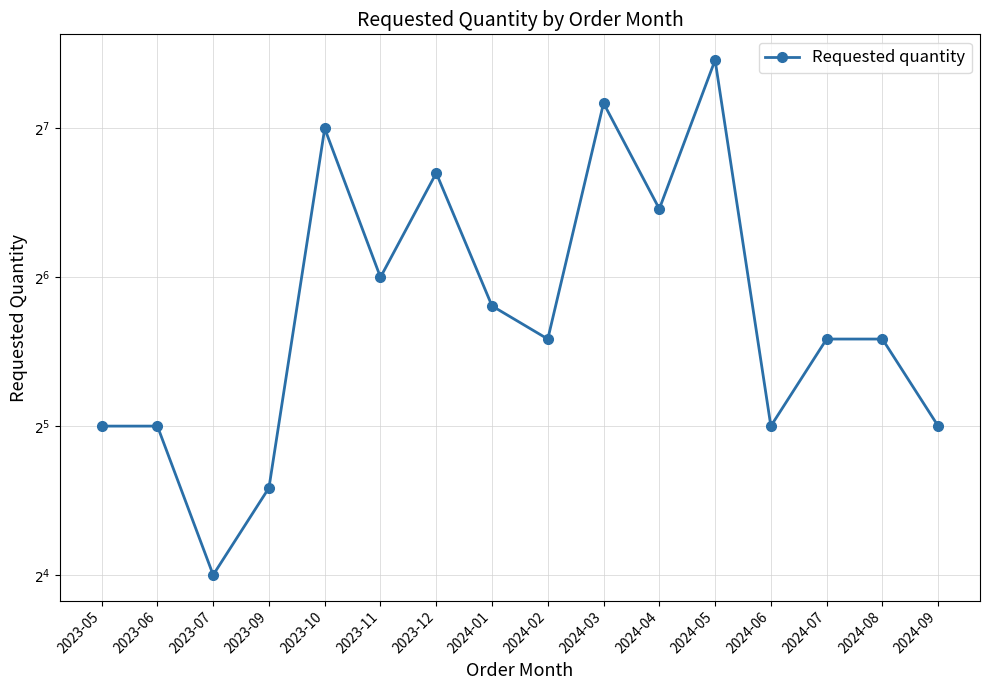

Which label corresponds to the largest value in the chart?

2024-05